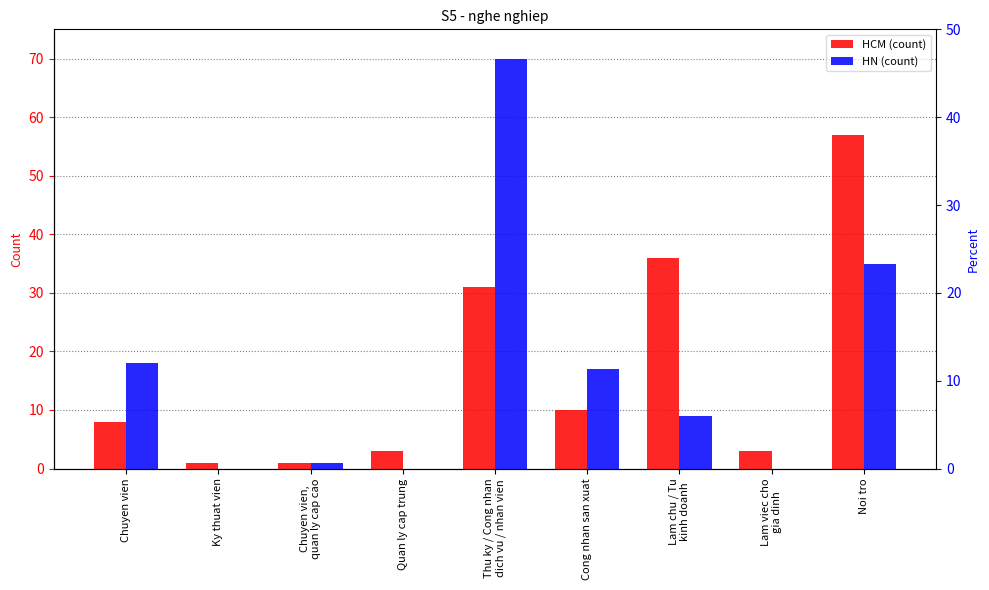

At Thu ky / Cong nhan
dich vu / nhan vien, list the series in order from smallest to largest.

HCM (count), HN (count)